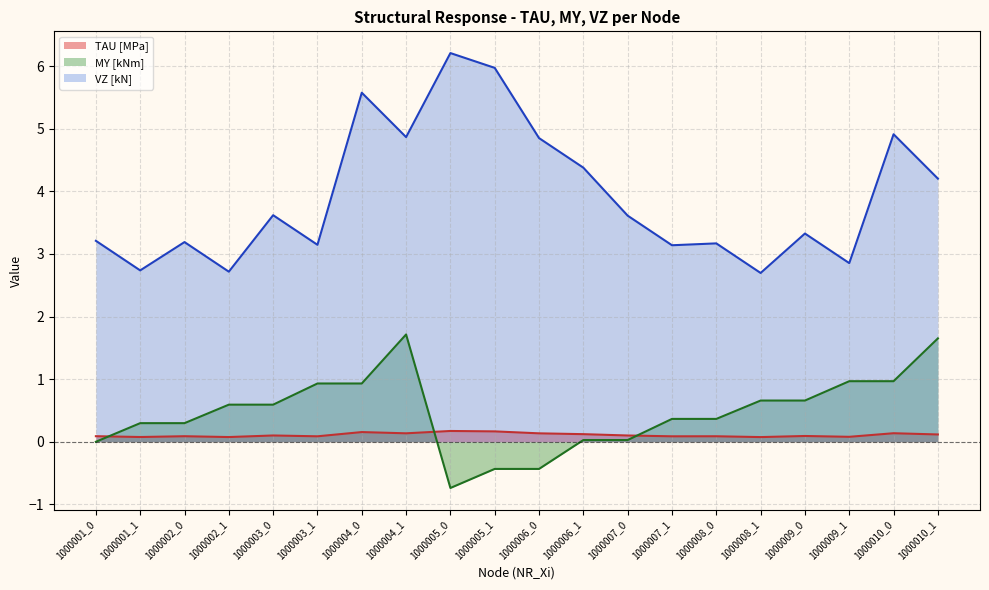

The chart shows a value of 0.1 at 1000008_0. True or false?

False